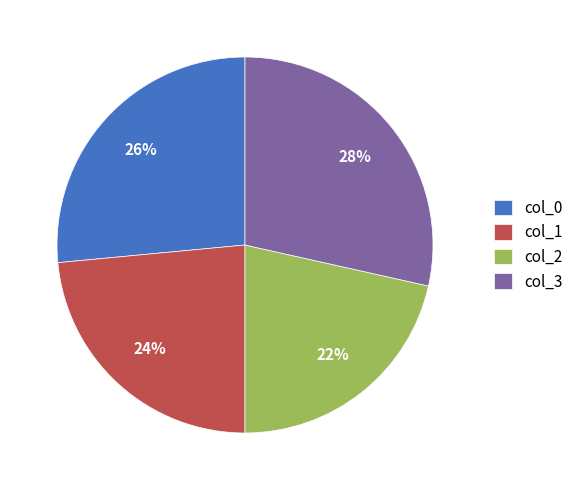

Is col_3 the majority of the pie?

No